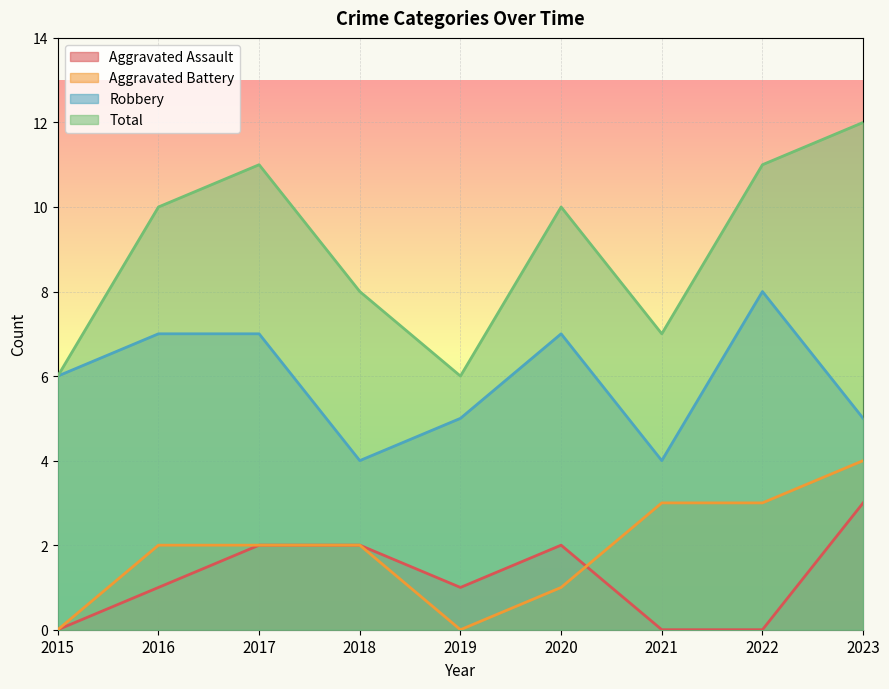

Which category has the highest value in the Aggravated Assault series?

2023